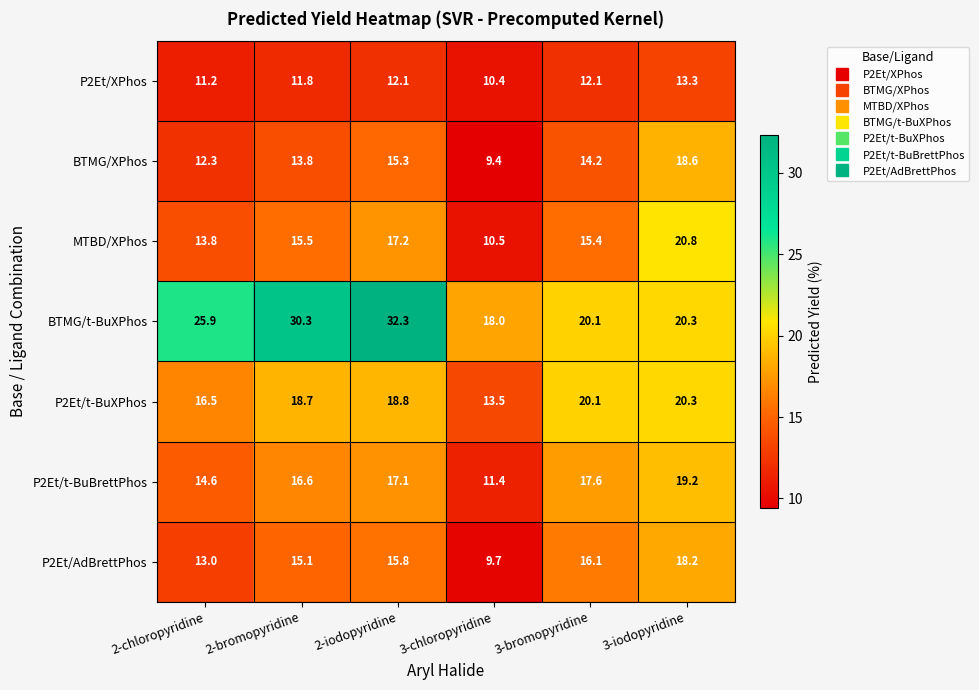

Between 2-iodopyridine and 3-chloropyridine, which series saw the biggest shift?

BTMG/t-BuXPhos